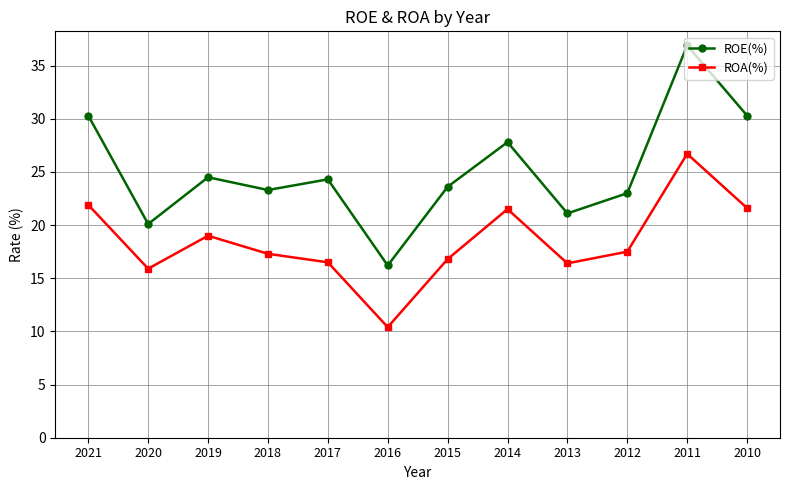

What is the maximum value for ROA(%)?

26.7